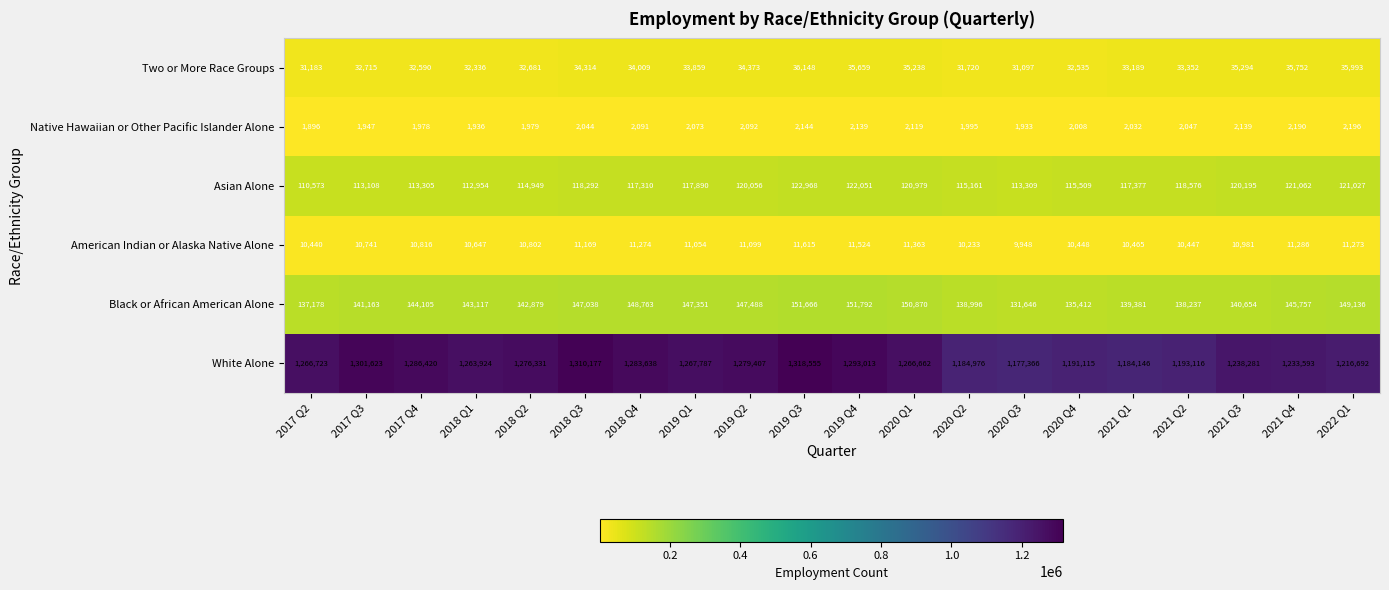

Rank the series at 2019 Q4 from highest to lowest value.

White Alone, Black or African American Alone, Asian Alone, Two or More Race Groups, American Indian or Alaska Native Alone, Native Hawaiian or Other Pacific Islander Alone